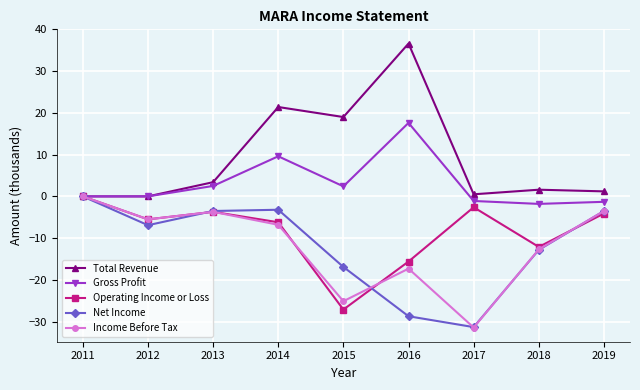

How many lines are shown in the chart?

5